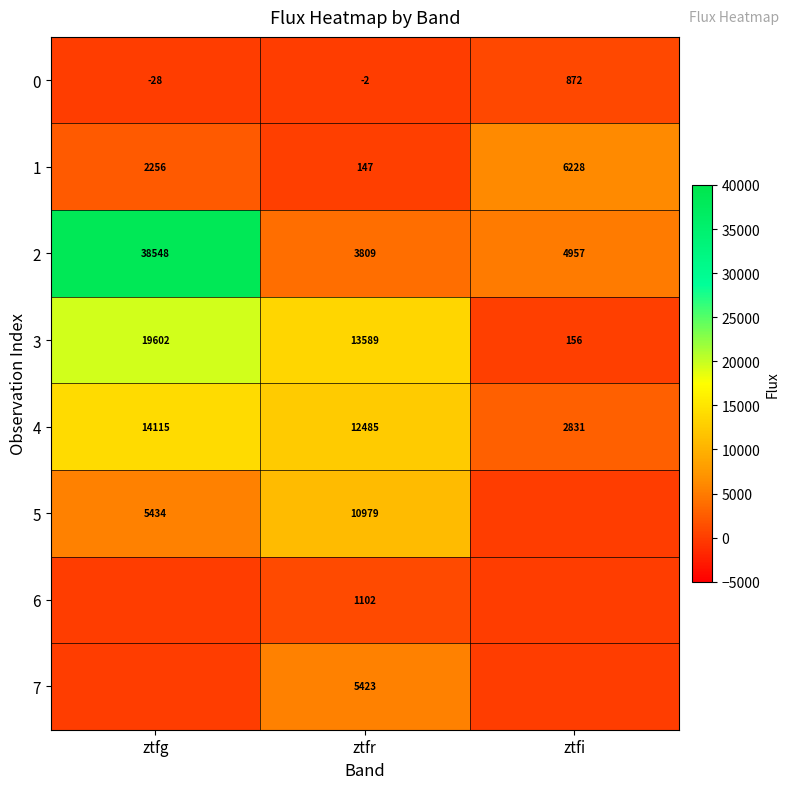

Where does the 0 series first go above -2?

ztfi